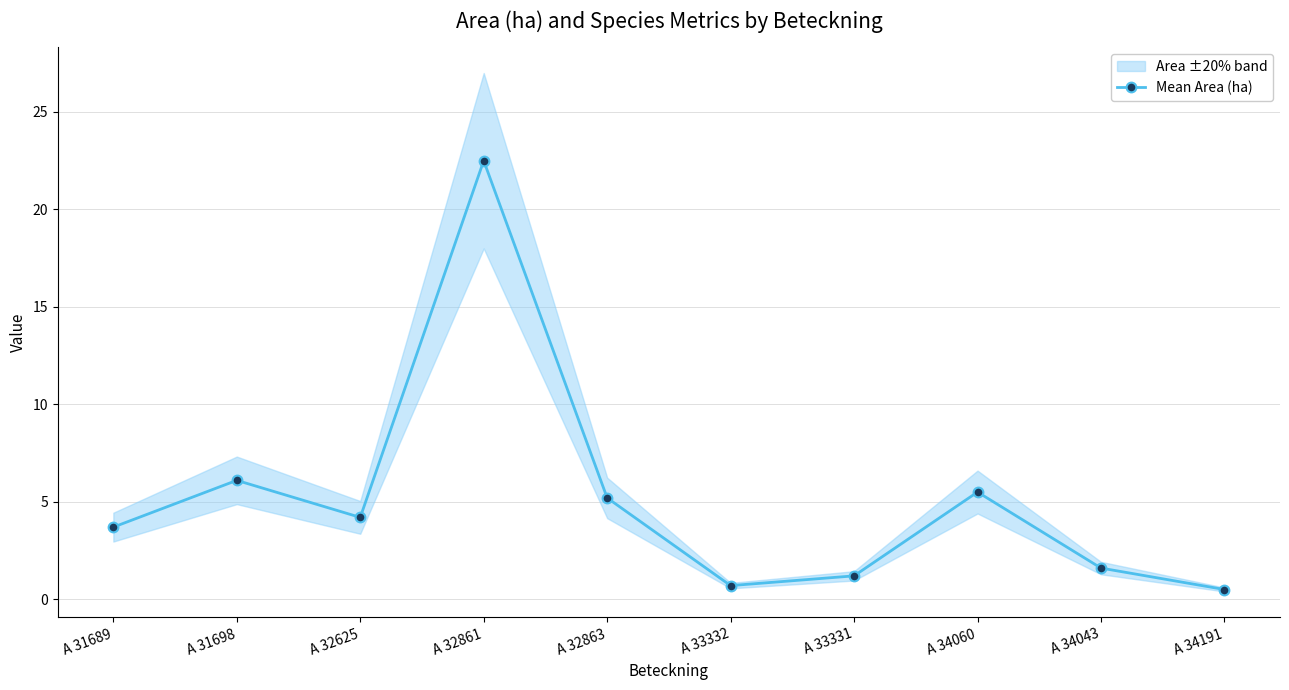

How many points are lower than both their immediate neighbors (excluding endpoints)?

2